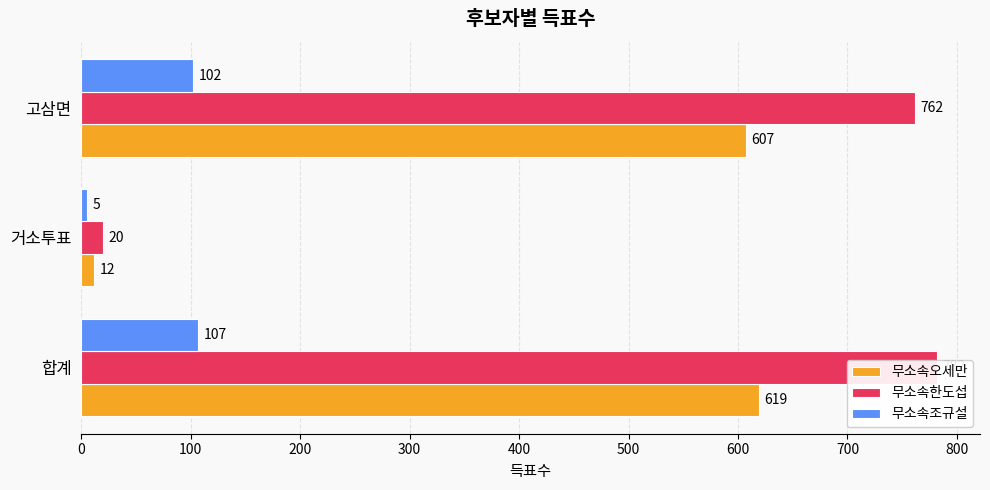

Reading left to right, transcribe all the data shown in this chart.

무소속오세만: 619	12	607
무소속한도섭: 782	20	762
무소속조규설: 107	5	102